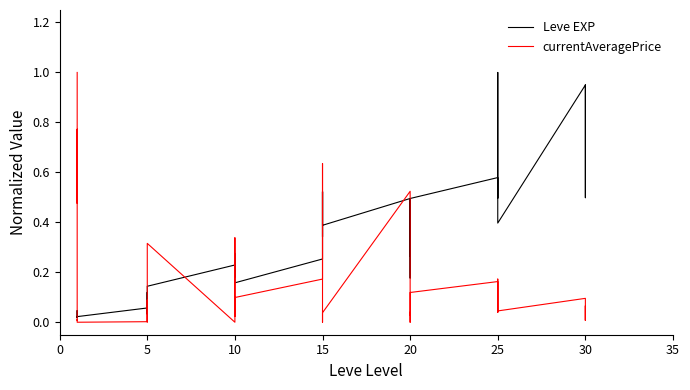

What are all the series names shown in the legend?

Leve EXP, currentAveragePrice